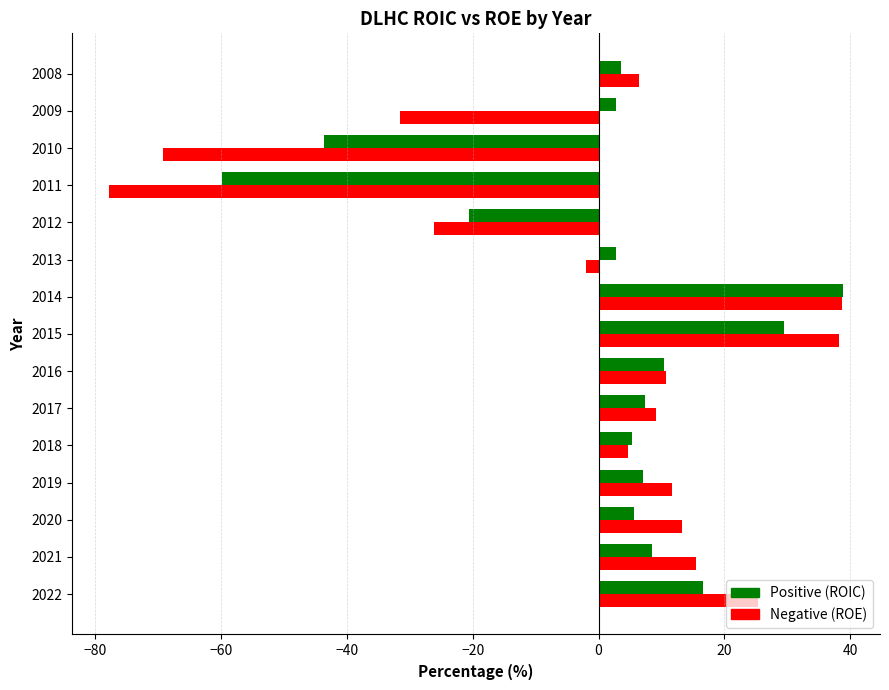

What is the minimum value shown in the chart?

-77.8